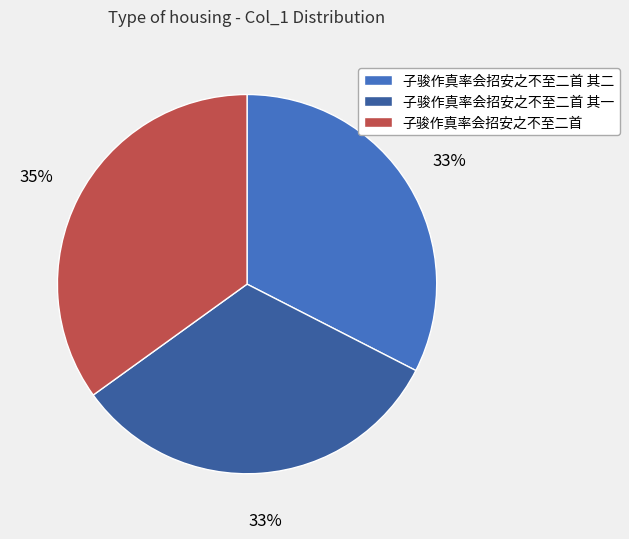

Between 子骏作真率会招安之不至二首 其二 and 子骏作真率会招安之不至二首, which is larger?

子骏作真率会招安之不至二首